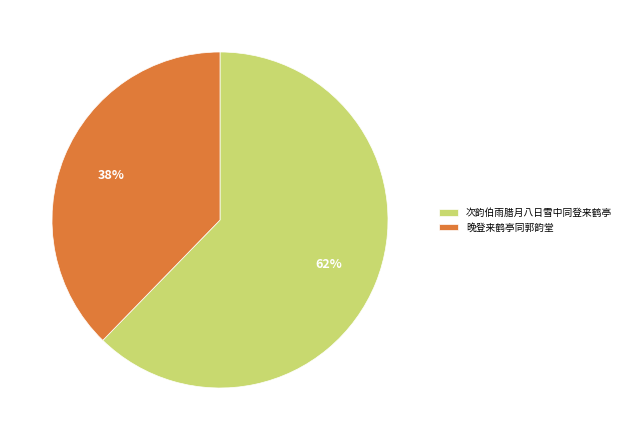

What is the smallest slice in the pie chart?

晚登来鹤亭同郭韵堂